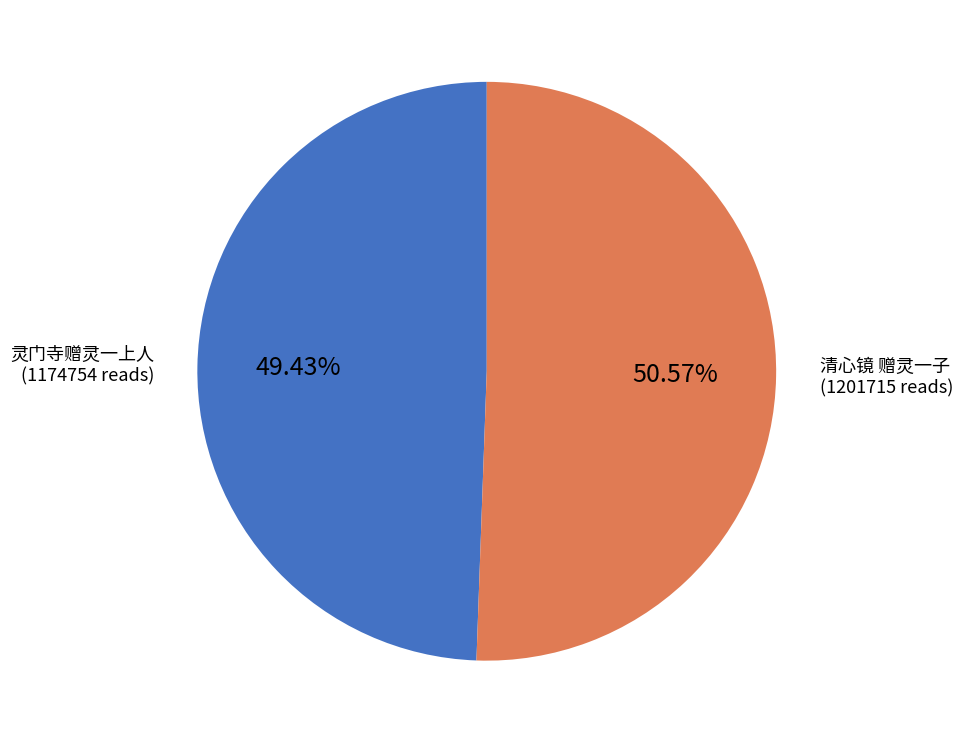

Is there a majority slice in this chart?

Yes